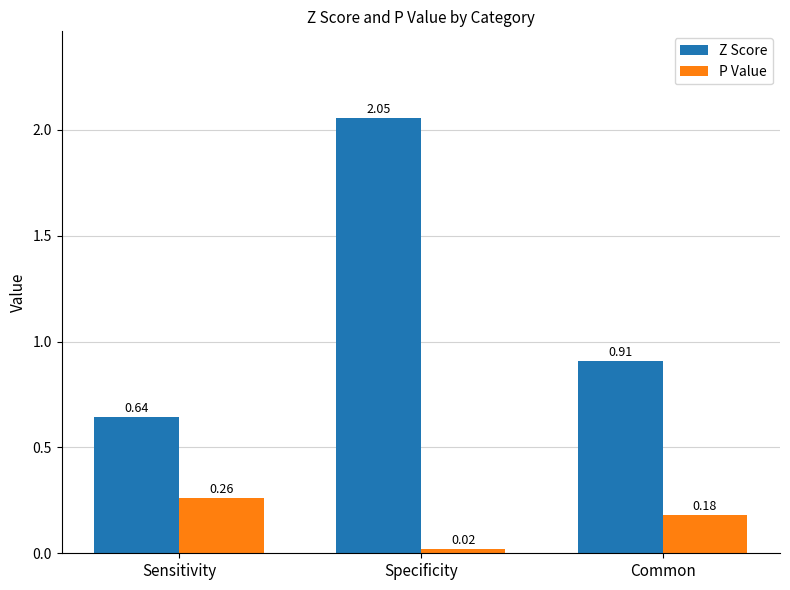

At which category is the sum across all series the highest?

Specificity